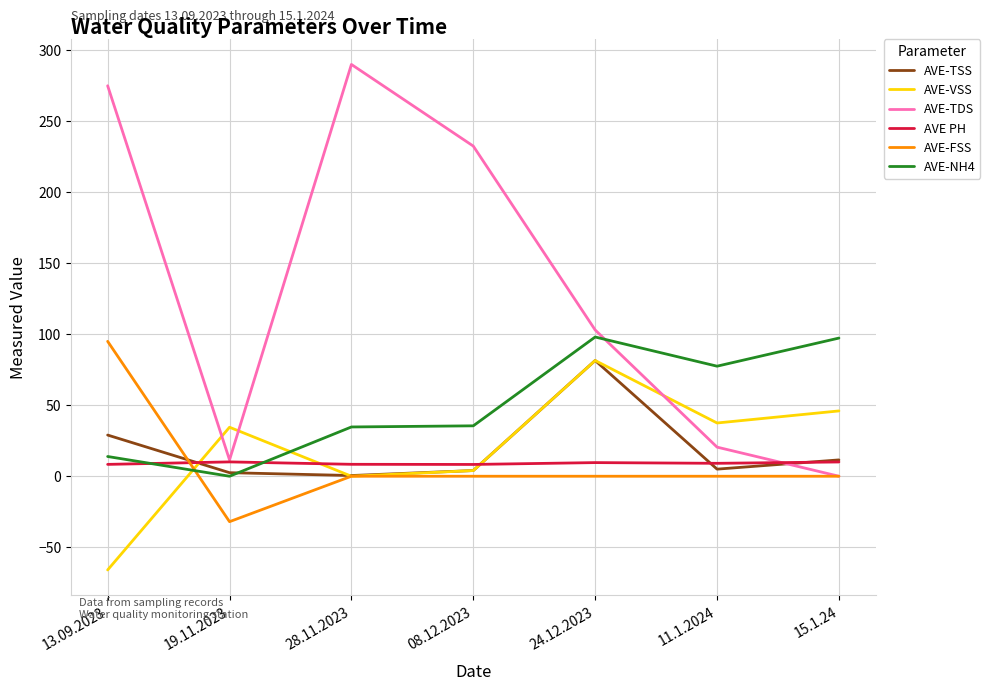

The value of AVE-NH4 at 19.11.2023 is 0.0. True or false?

True